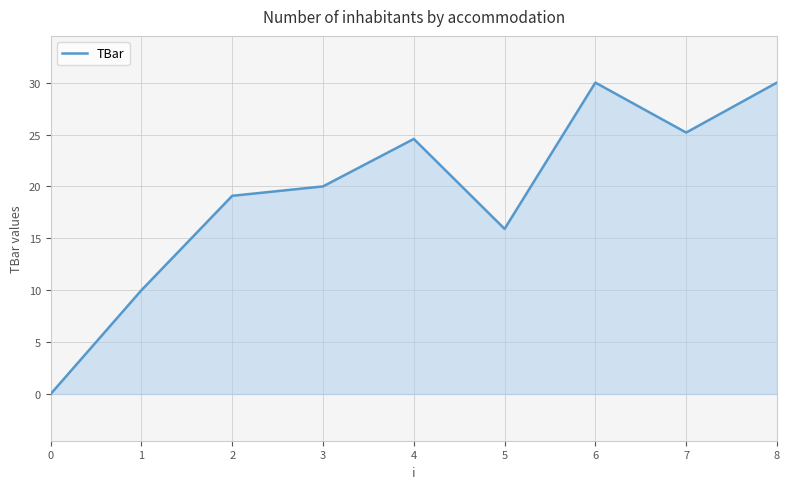

Reading left to right, list all the values displayed in this chart.

0.0	10.0	19.1	20.0	24.6	15.9	30.0	25.2	30.0